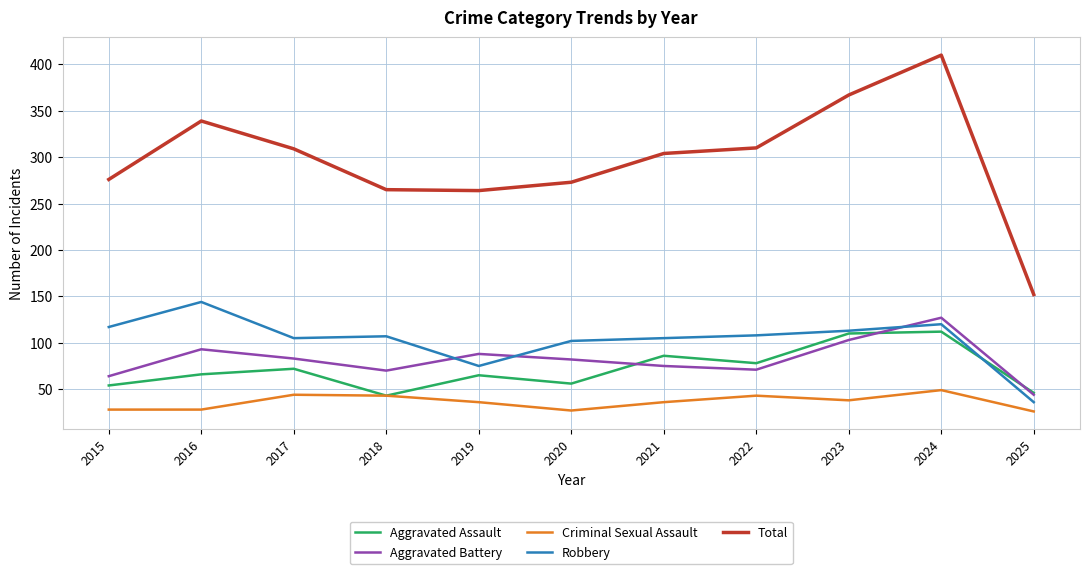

In Aggravated Battery, how many points are higher than both neighbors (excluding endpoints)?

3